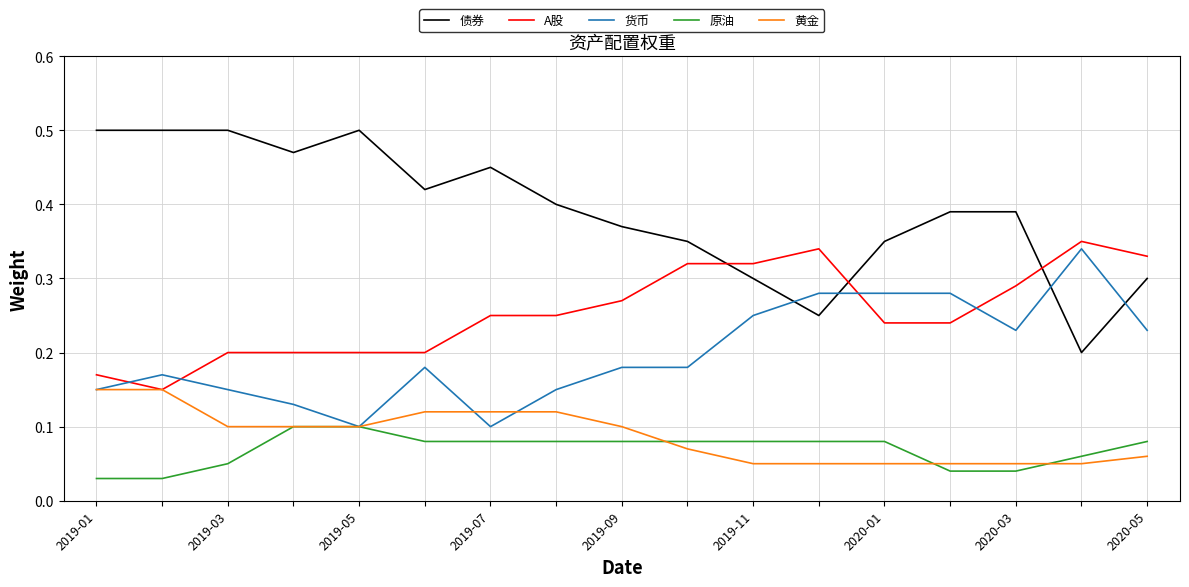

Which series has the widest spread of values?

债券